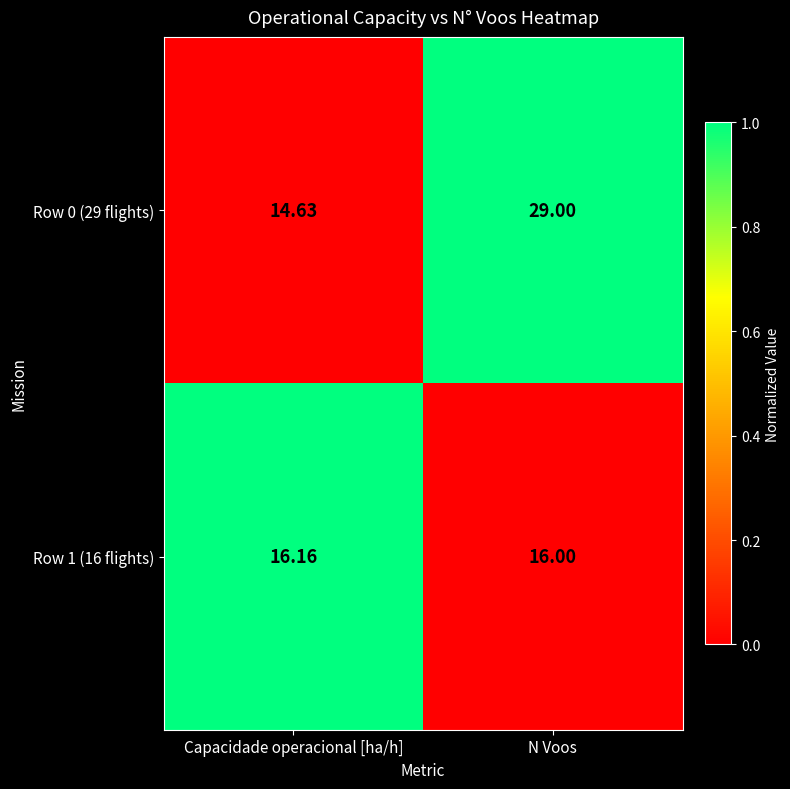

Which label corresponds to the smallest value in the chart?

Capacidade operacional [ha/h]